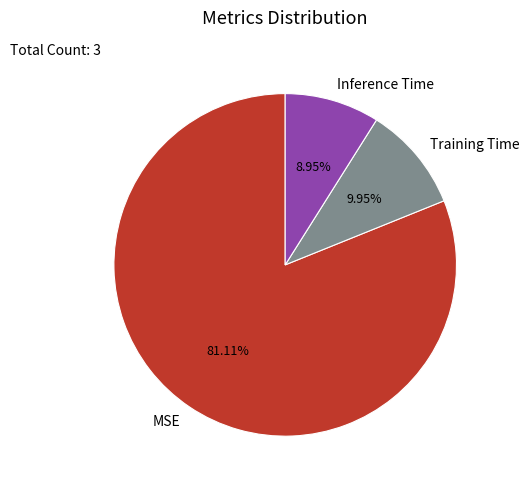

Is there a majority slice in this chart?

Yes